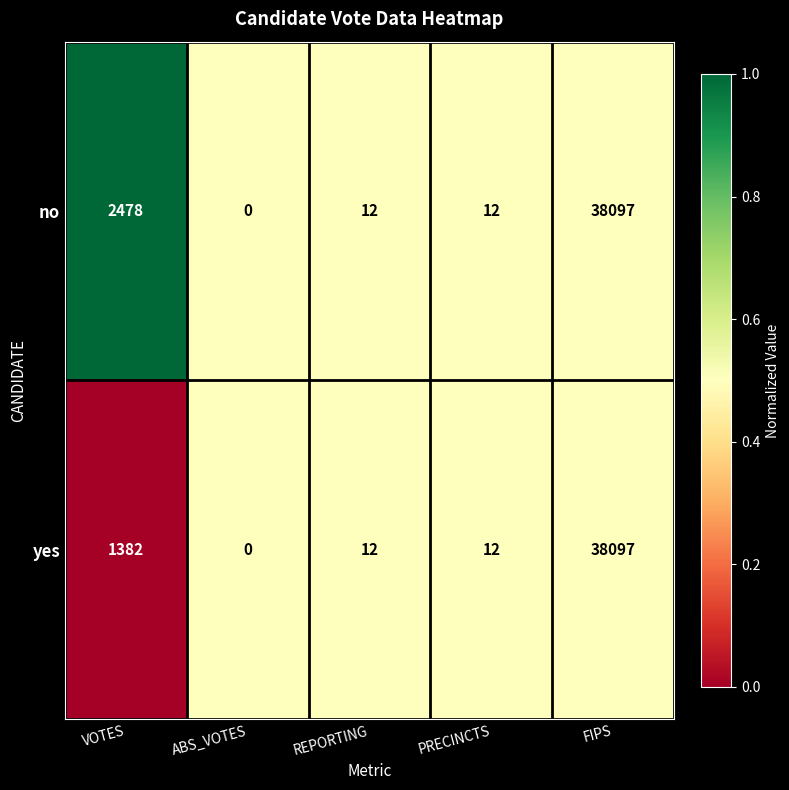

Which series has the largest total across all categories?

no